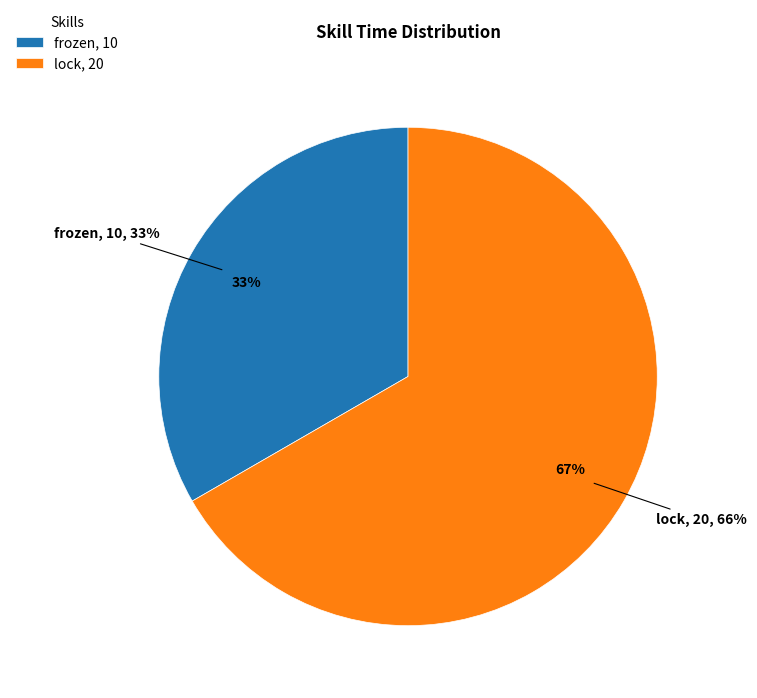

True or false: lock accounts for 67% of the total.

True